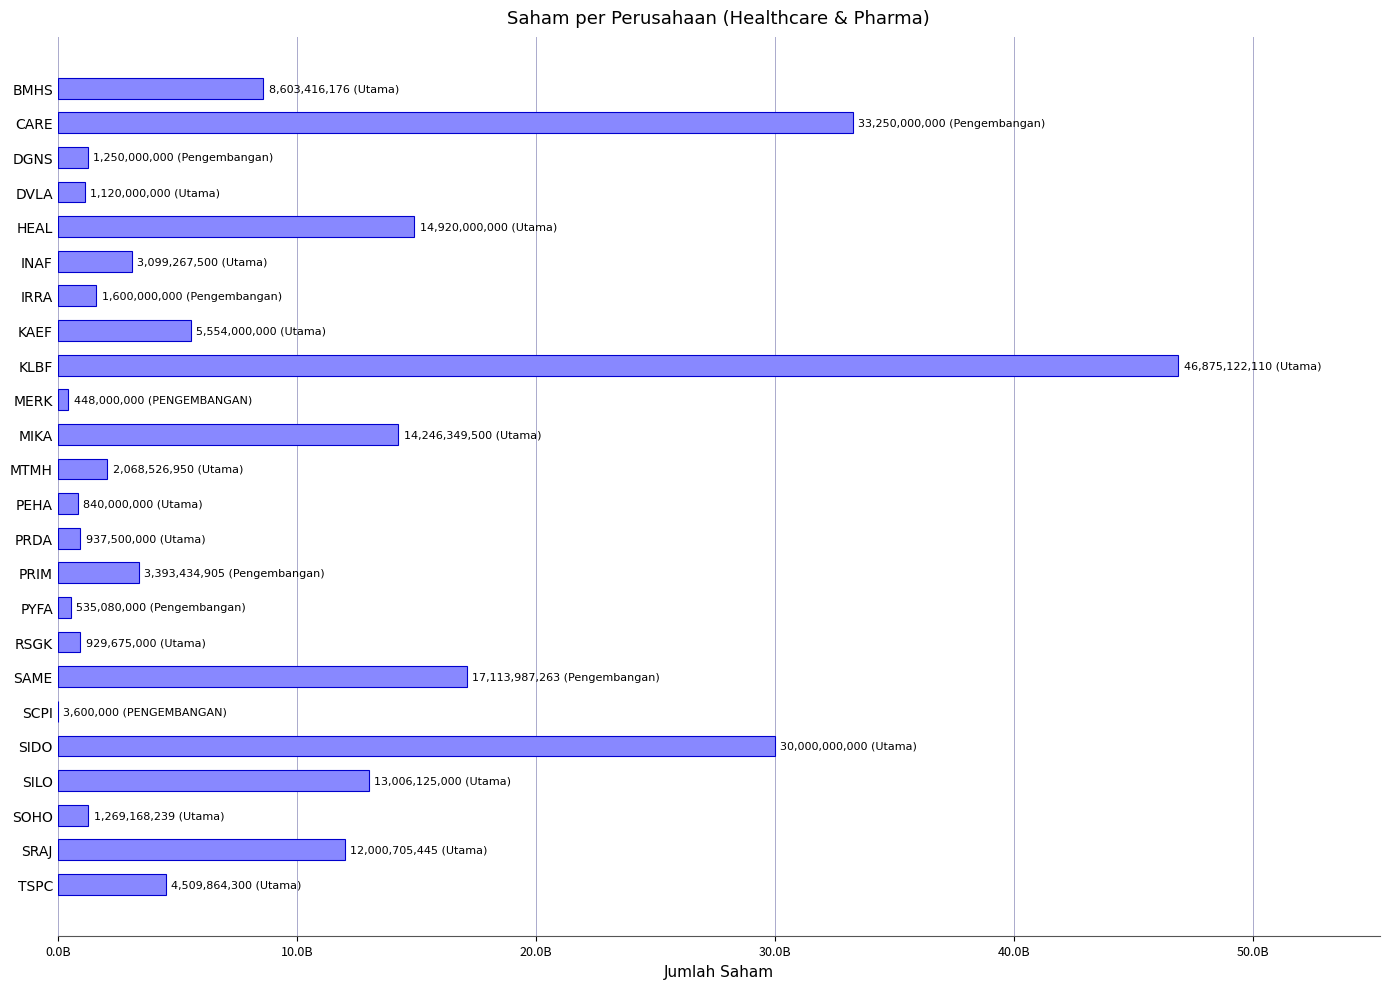

Where is the data nearest to the value 23439361055?

SAME